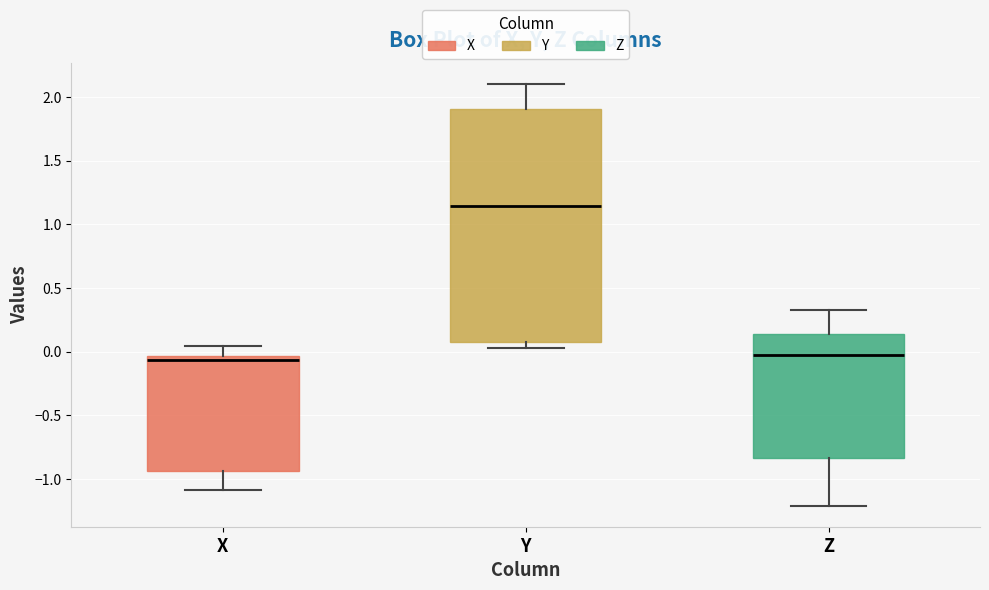

Reading left to right, read every box against the y-axis: the position of its median line, the range the box covers, and the ends of its whiskers. The values are not printed on the chart, so give them approximately, as read against the axis.

X: median -0.05 (just below the box's upper edge), box -0.95 to -0.05, whiskers -1.10 to 0.05
Y: median 1.15, box 0.10 to 1.90, whiskers 0.05 to 2.10
Z: median 0.00, box -0.85 to 0.15, whiskers -1.20 to 0.30